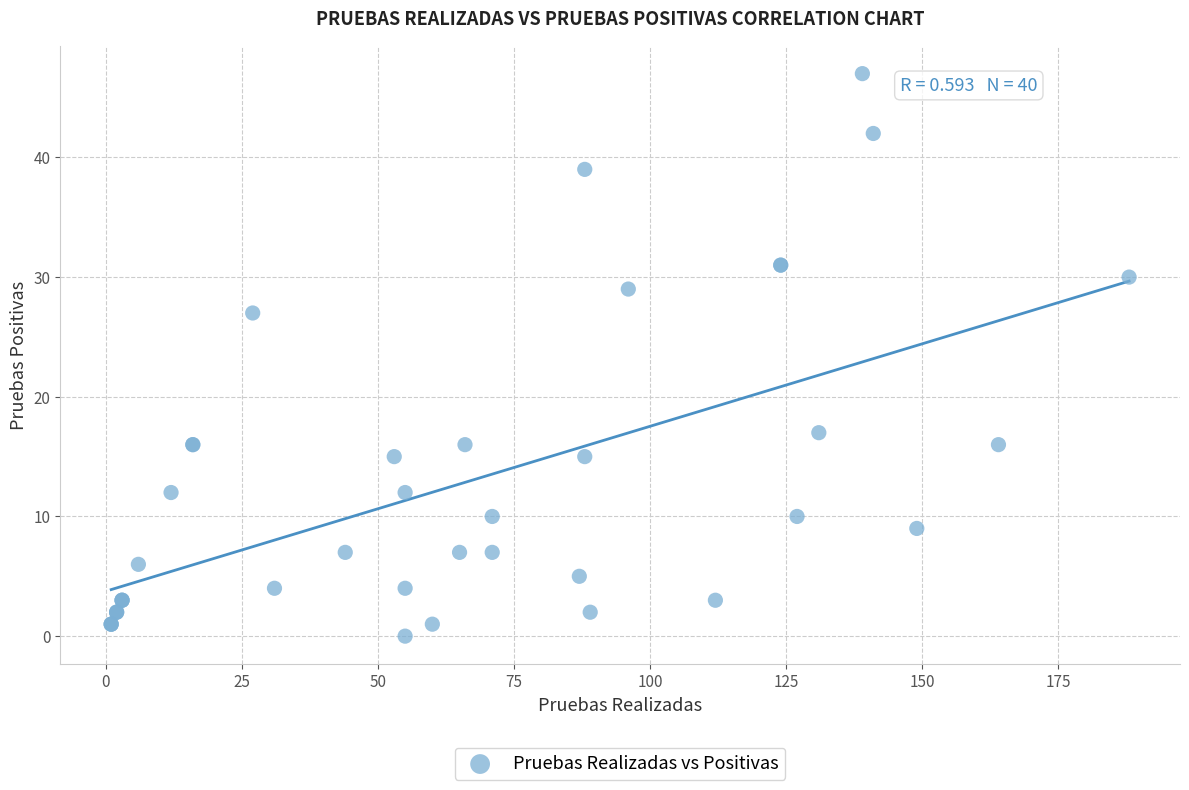

What Y value in the scatter plot is closest to 23?

27